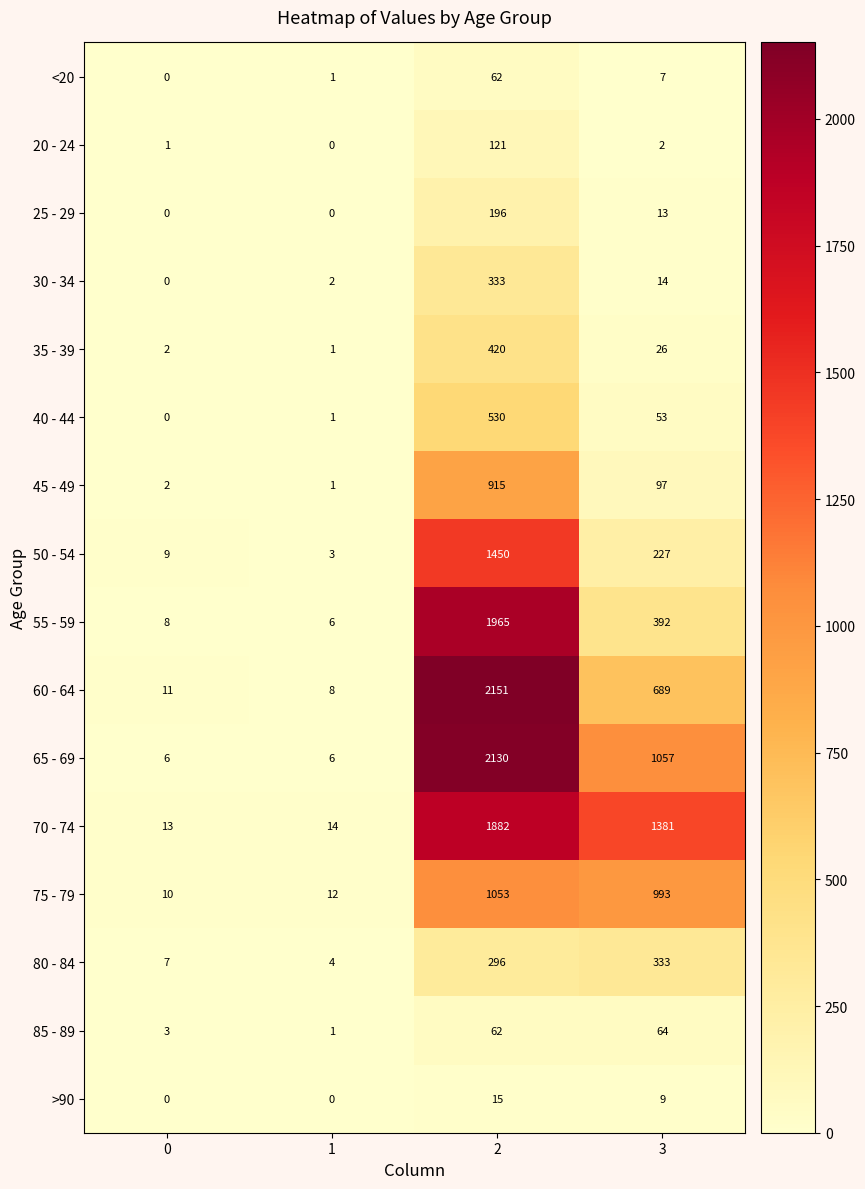

The value of 60 - 64 at 2 is 3430. True or false?

False